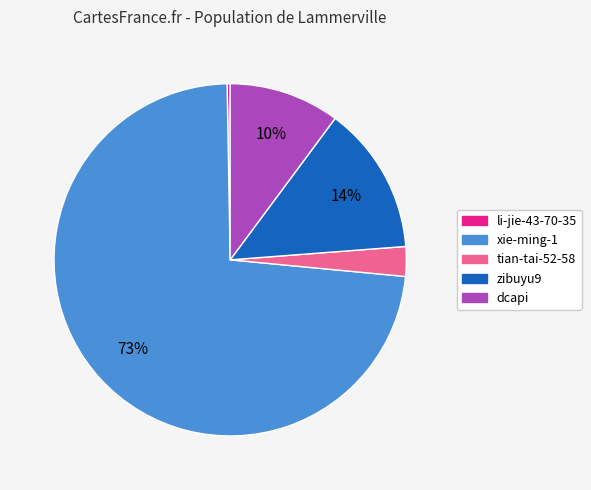

Which category accounts for the majority?

xie-ming-1